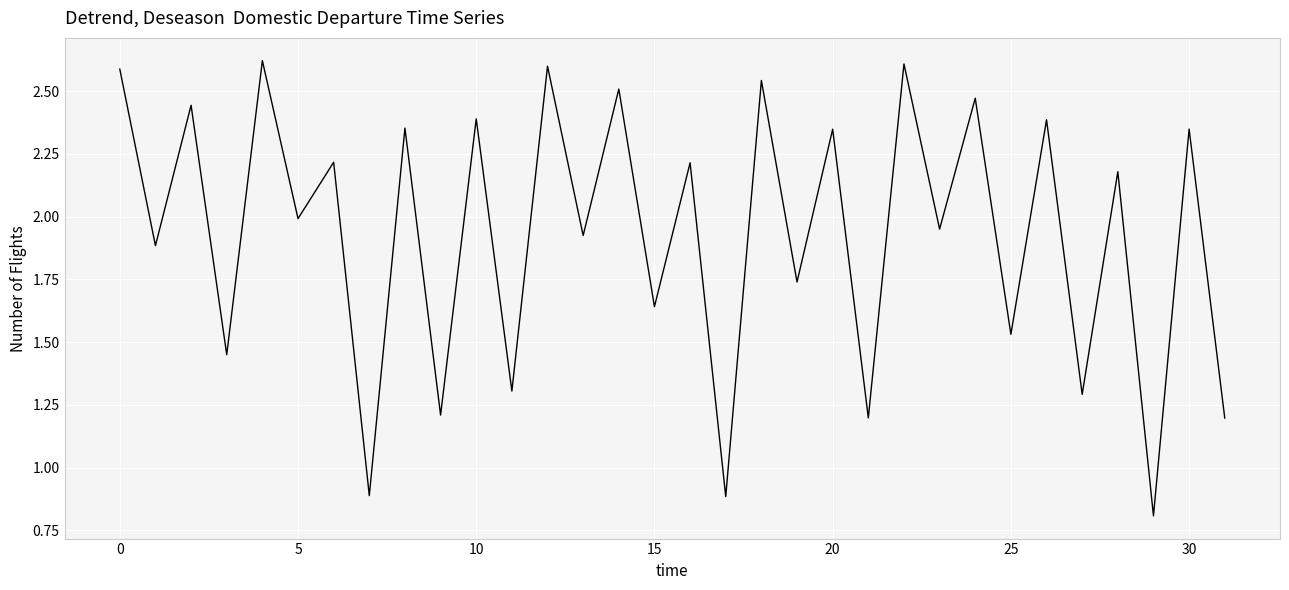

What is the difference between the maximum and minimum values?

1.8